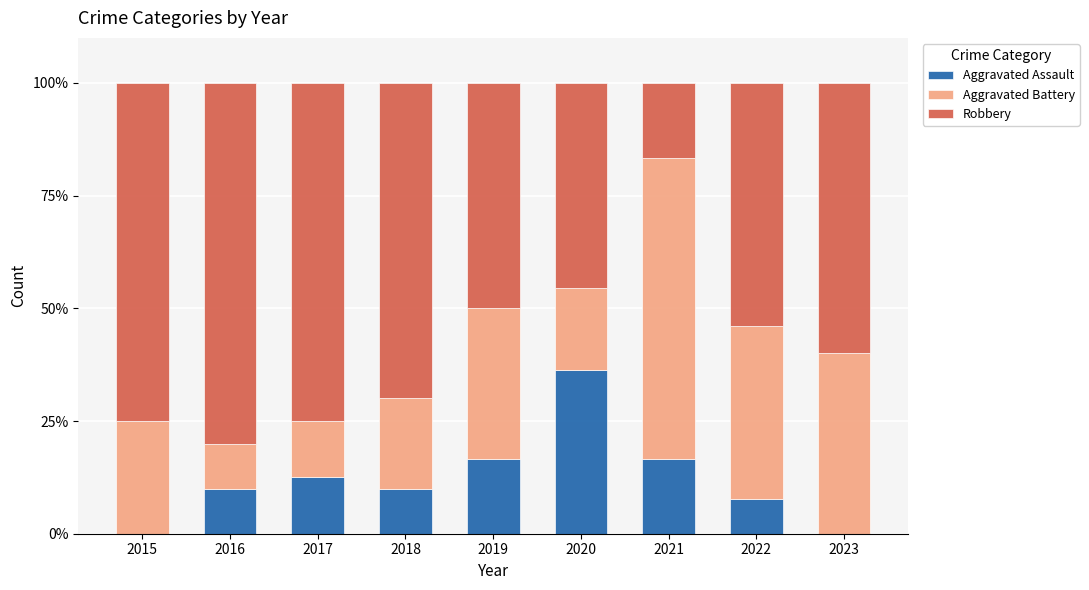

True or false: Aggravated Assault has a value of 3.2 at 2018.

False